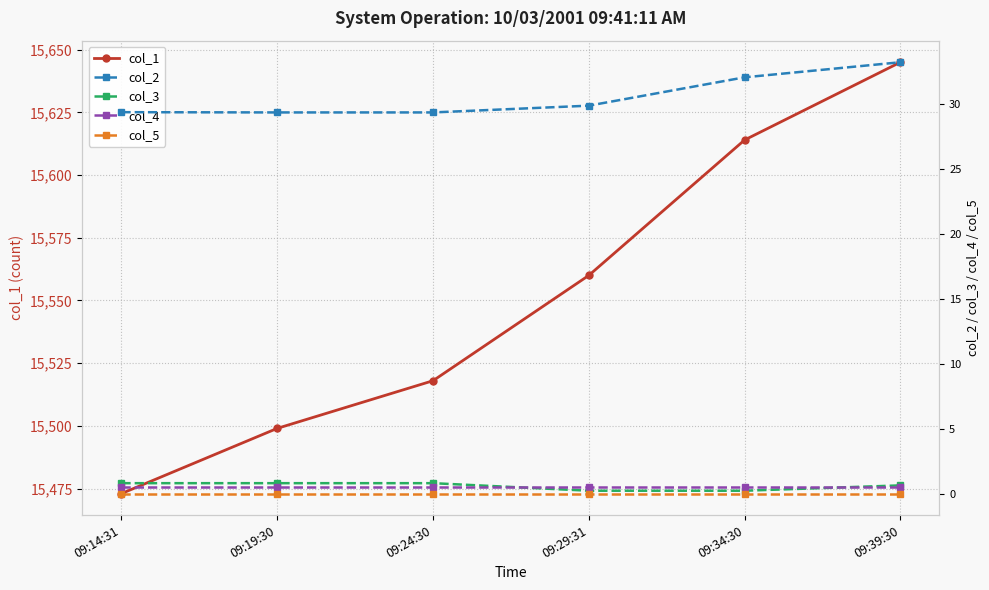

How many values in the col_1 series exceed 15560?

2